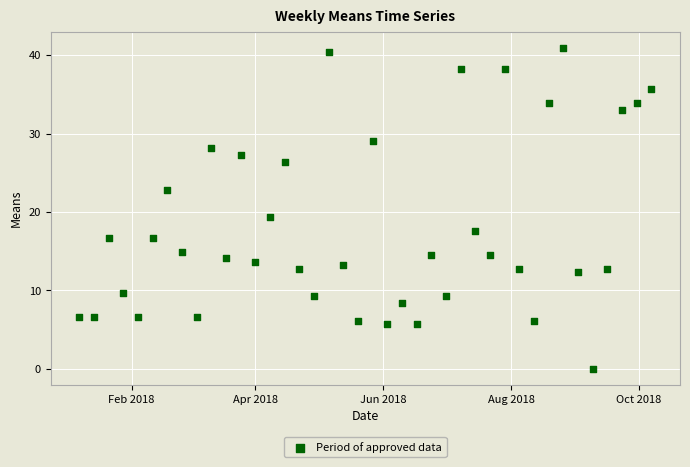

What is the range of Y values (max minus min)?

40.9